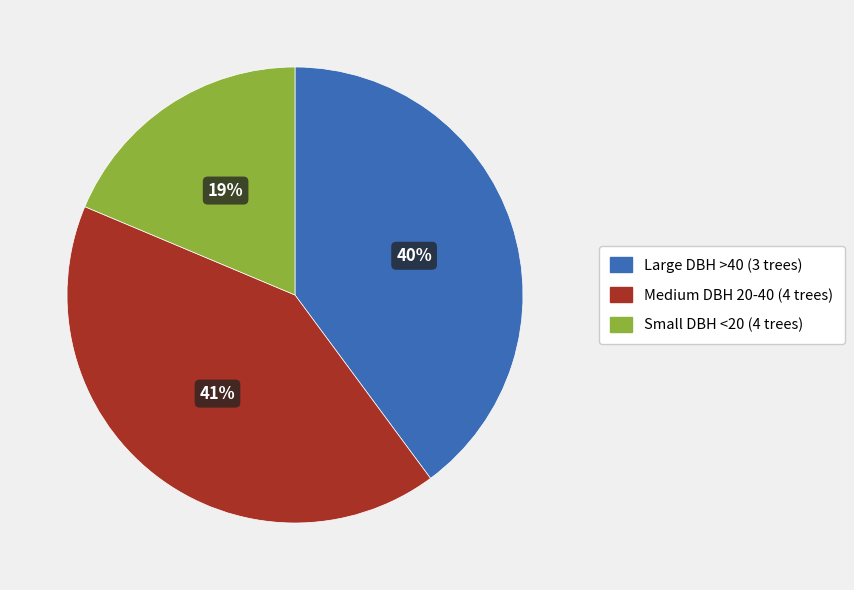

Rank the categories by value from highest to lowest.

Medium DBH 20-40 (4 trees), Large DBH >40 (3 trees), Small DBH <20 (4 trees)